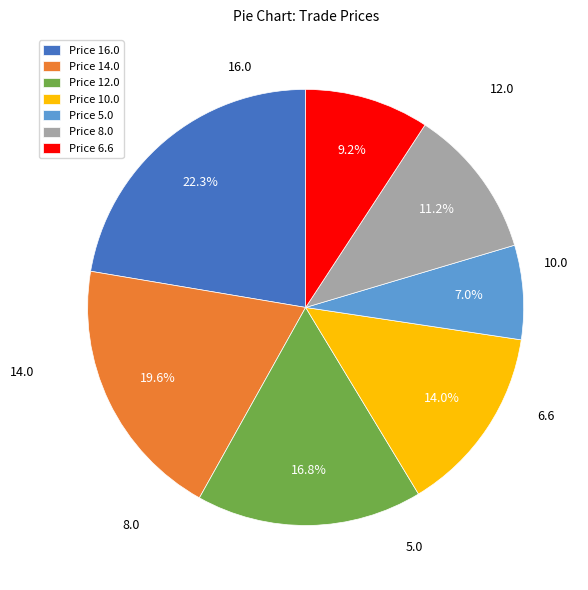

Which has a higher value, Price 5.0 or Price 8.0?

Price 8.0